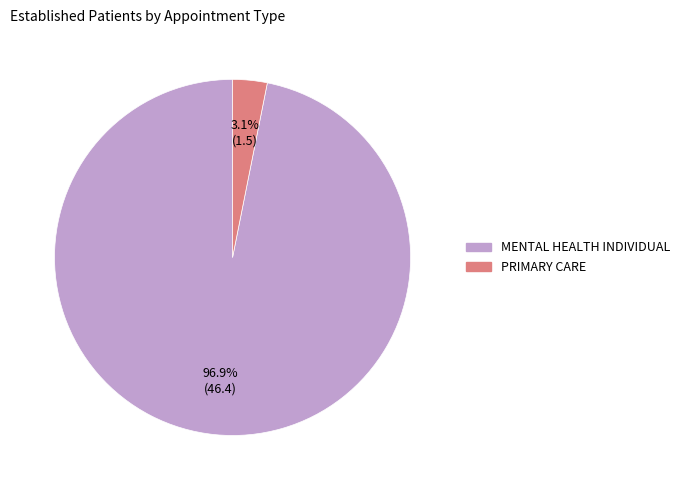

Which slice is the smallest?

PRIMARY CARE